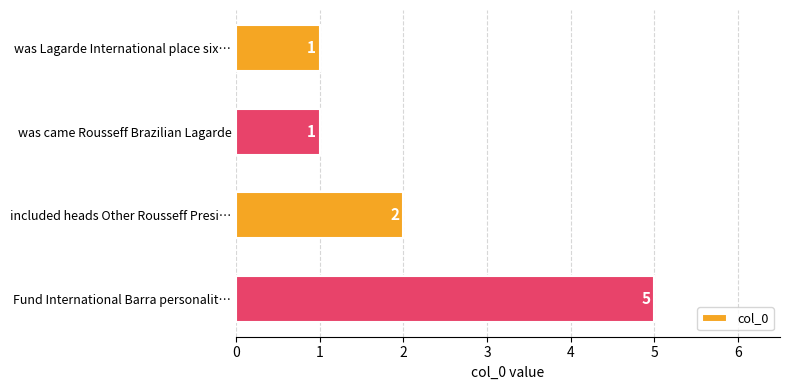

Reading bottom to top, list all the values displayed in this chart.

Fund International Barra personalit…=5	included heads Other Rousseff Presi…=2	was came Rousseff Brazilian Lagarde=1	was Lagarde International place six…=1